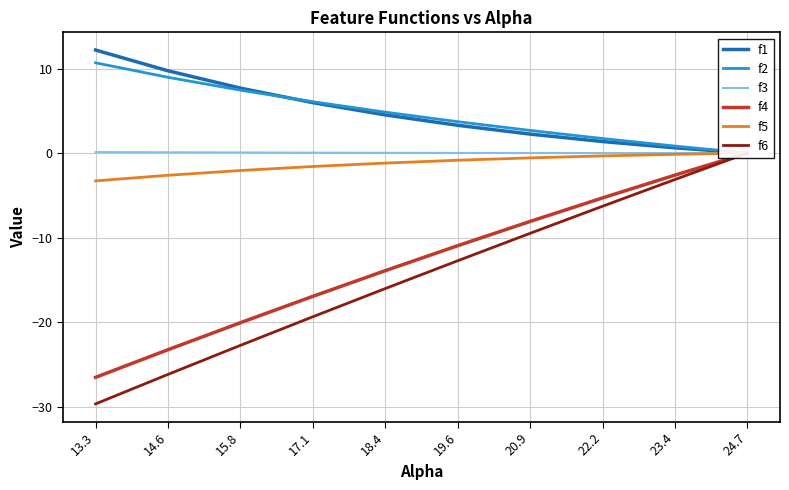

What is the label of the 5th point from the left?

18.4